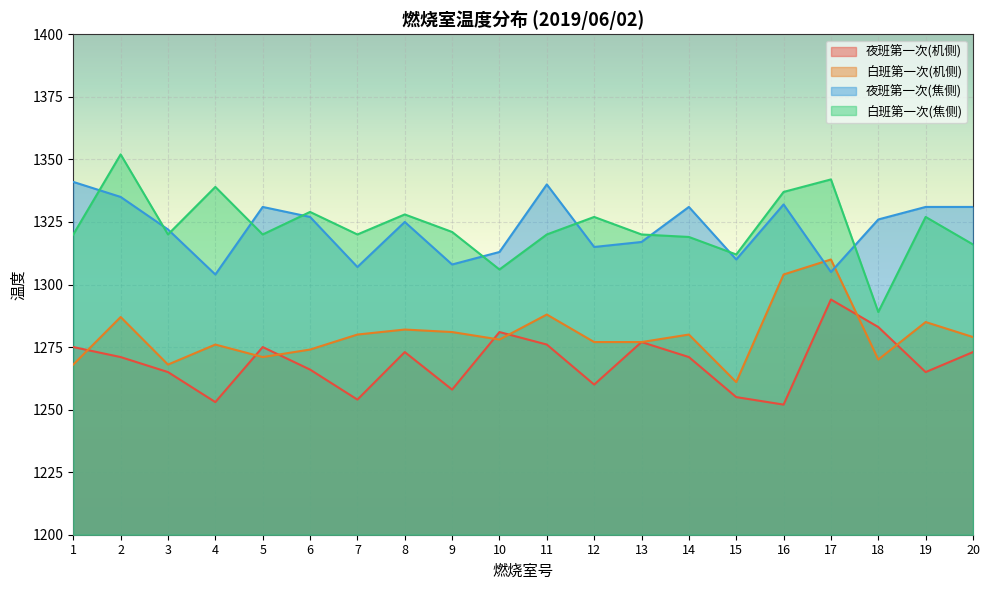

Reading left to right, list all the values displayed in this chart.

夜班第一次(机侧): 1275	1271	1265	1253	1275	1266	1254	1273	1258	1281	1276	1260	1277	1271	1255	1252	1294	1283	1265	1273
白班第一次(机侧): 1268	1287	1268	1276	1271	1274	1280	1282	1281	1278	1288	1277	1277	1280	1261	1304	1310	1270	1285	1279
夜班第一次(焦侧): 1341	1335	1322	1304	1331	1327	1307	1325	1308	1313	1340	1315	1317	1331	1310	1332	1305	1326	1331	1331
白班第一次(焦侧): 1320	1352	1320	1339	1320	1329	1320	1328	1321	1306	1320	1327	1320	1319	1312	1337	1342	1289	1327	1316